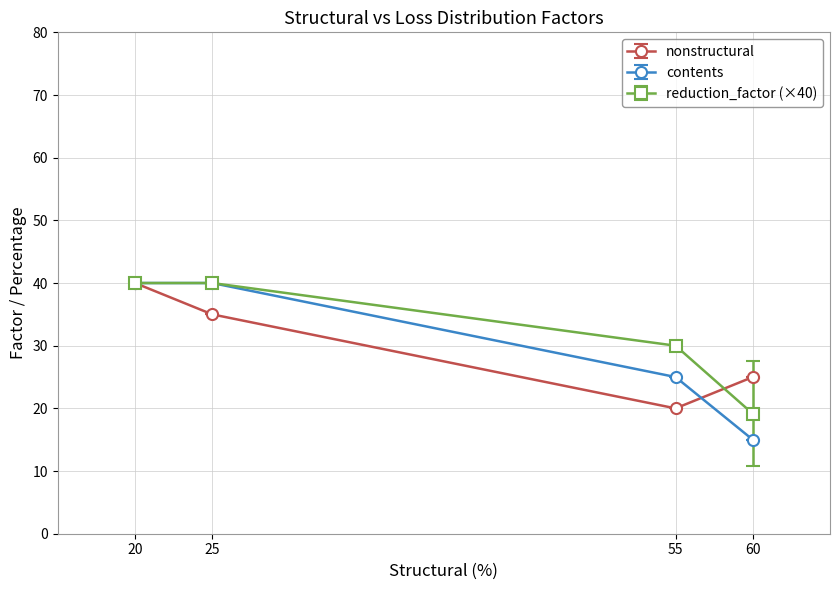

At which category is the sum across all series the highest?

20